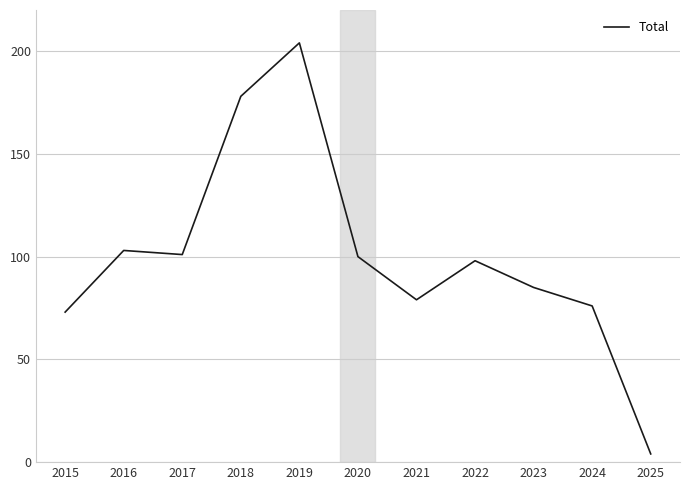

Where is the data nearest to the value 104?

2016